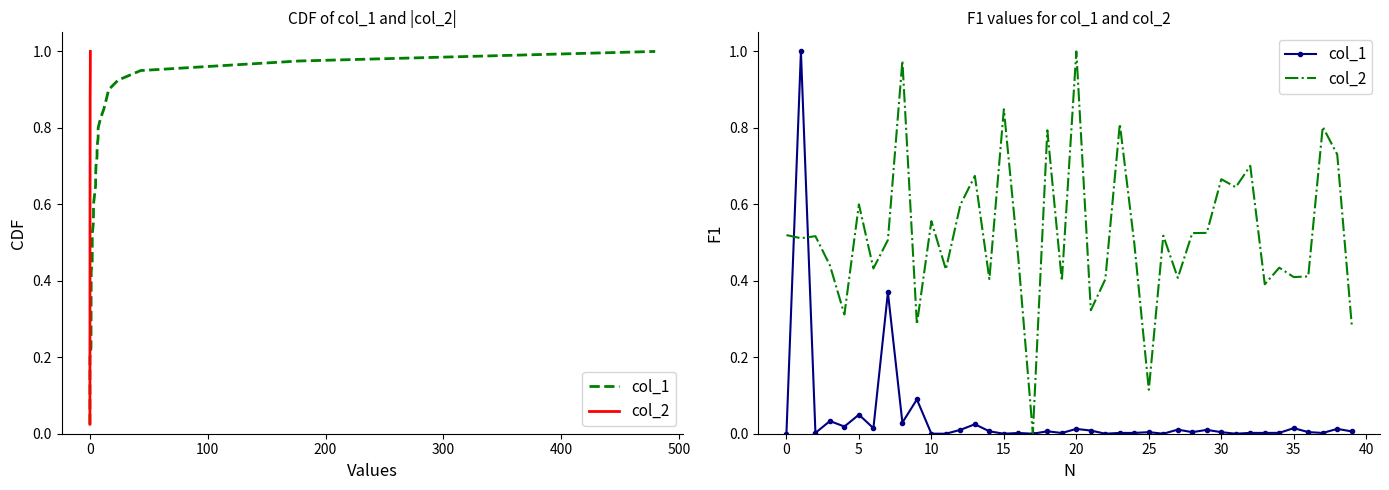

What is the sum of all col_2 values?

20.9